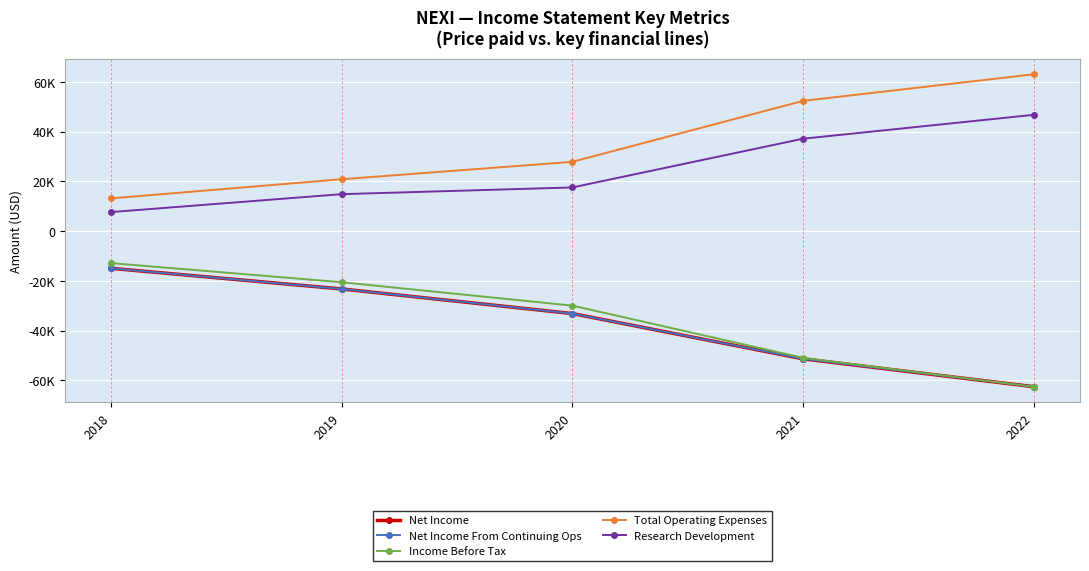

What is the difference between the second highest and minimum values in the Research Development series?

29500